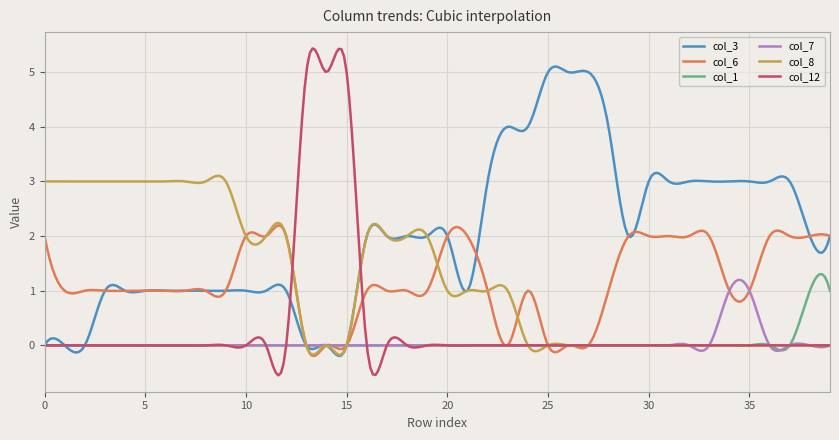

Between 18 and 29, which series saw the biggest shift?

col_8